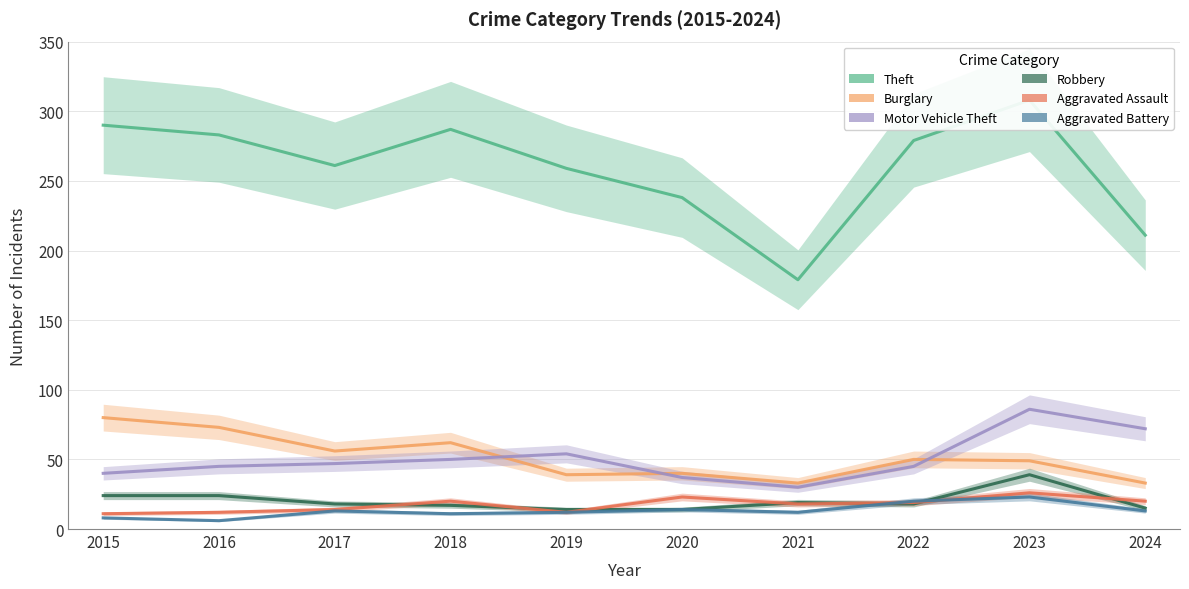

What is the sum of all Burglary values?

515